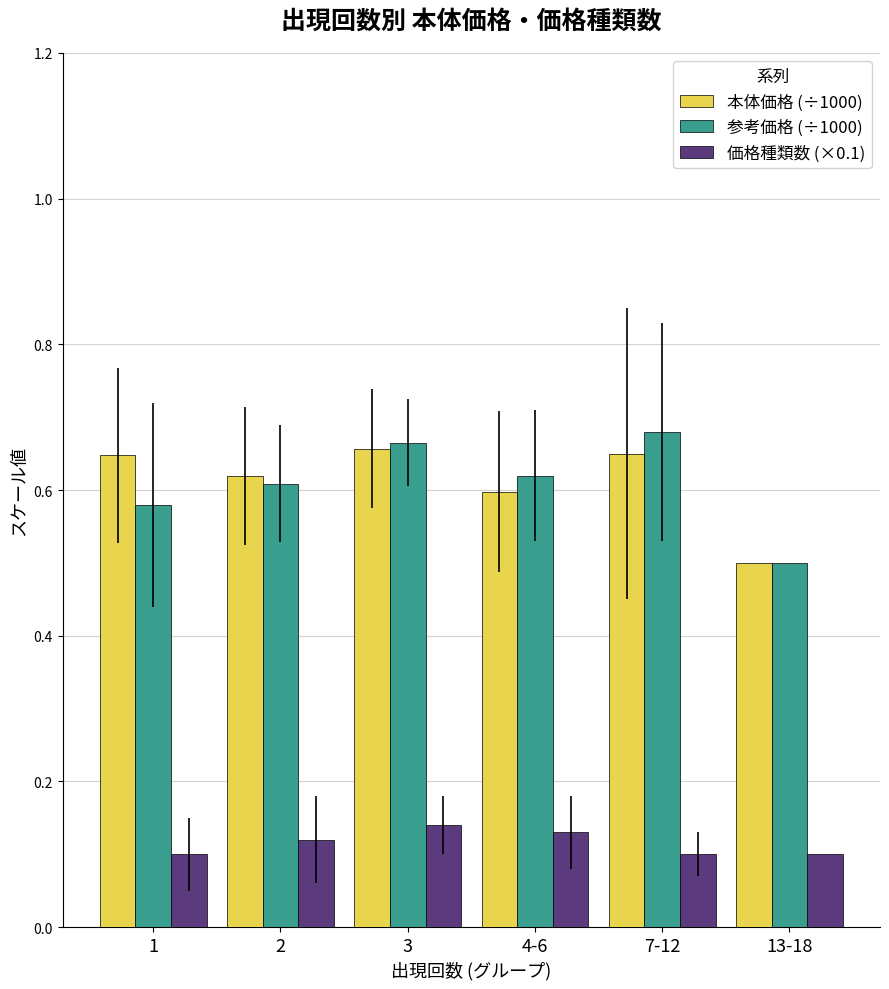

How many bars are there in each group?

3